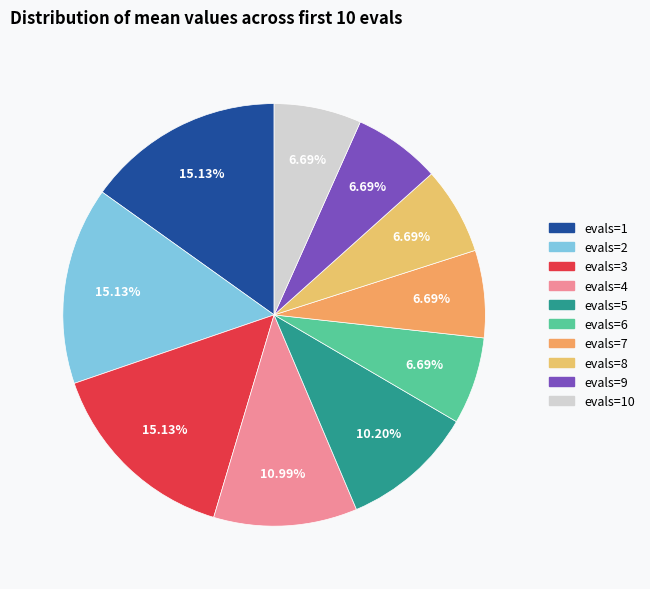

To the nearest percent, what percentage of the pie is evals=7?

7%